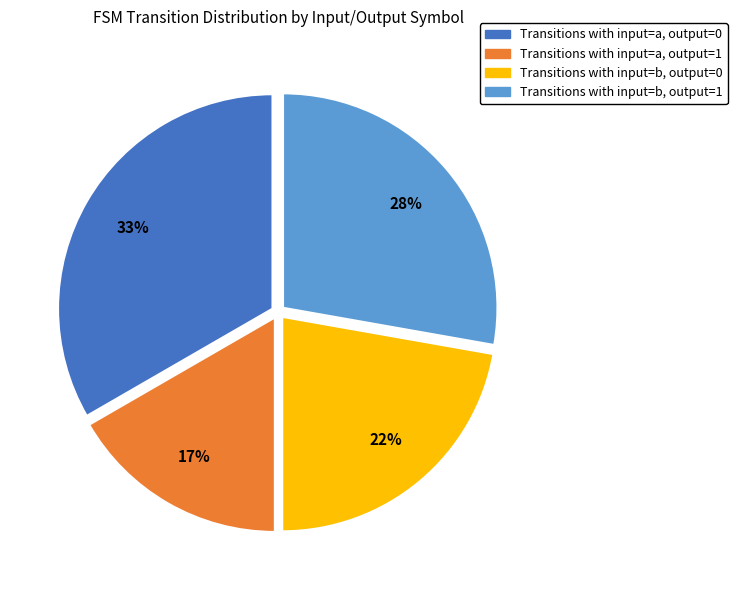

To the nearest percent, what is the average slice percentage?

25%